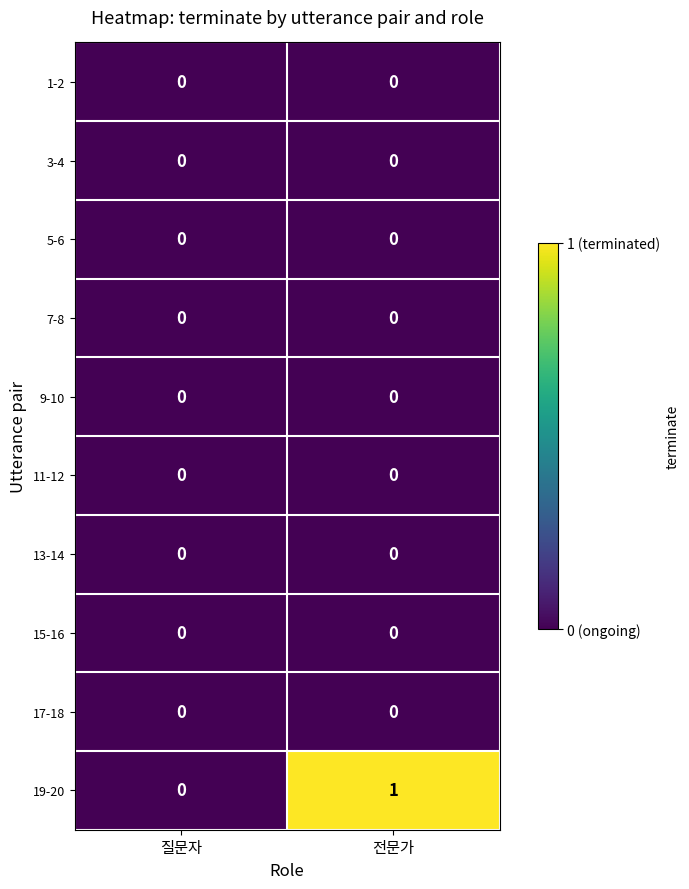

Which series has the largest total across all categories?

19-20